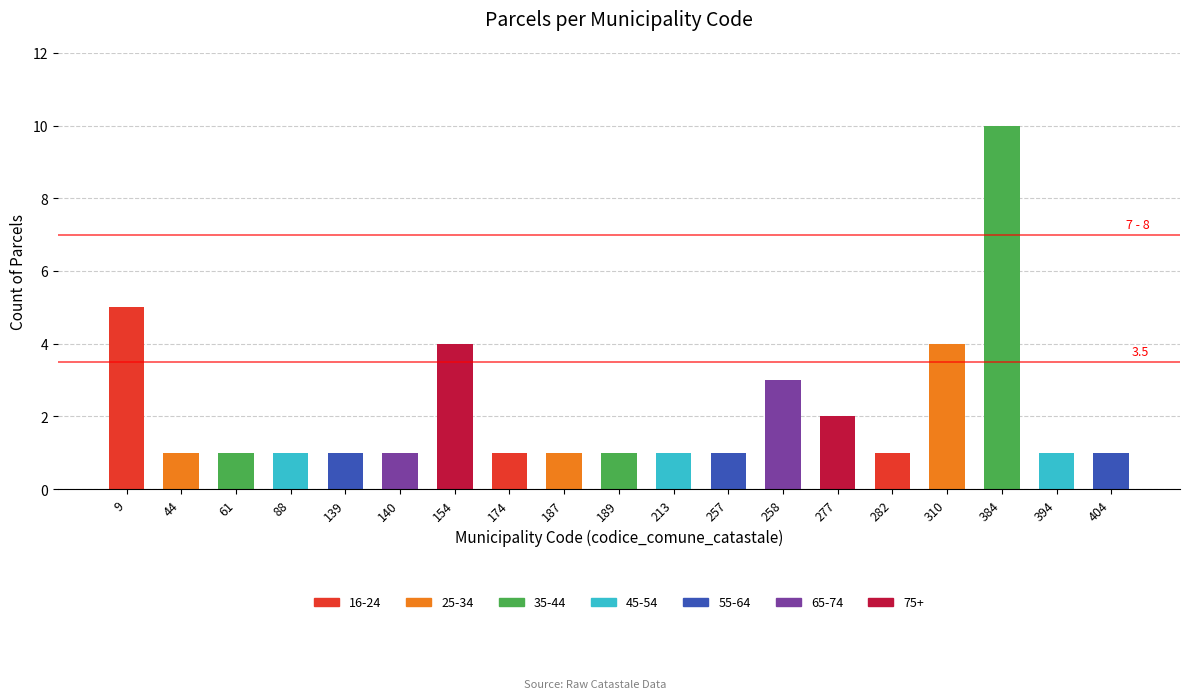

How many bars are there in total?

19